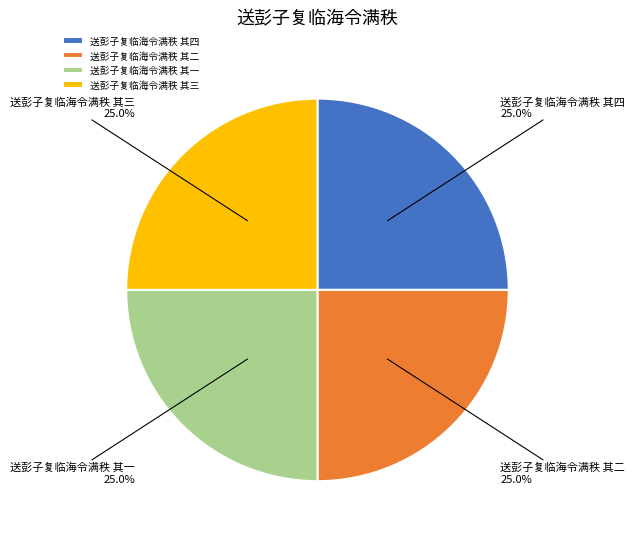

To the nearest percent, what percentage of the pie is 送彭子复临海令满秩 其四?

25%